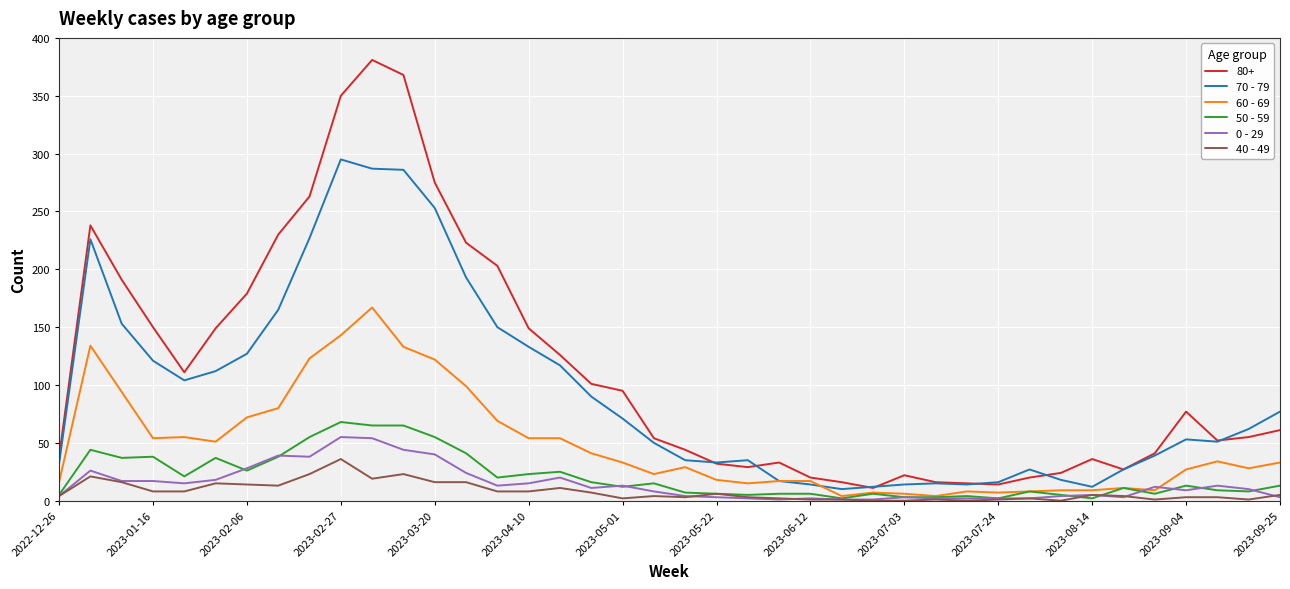

True or false: 80+ and 0 - 29 intersect in this chart.

False